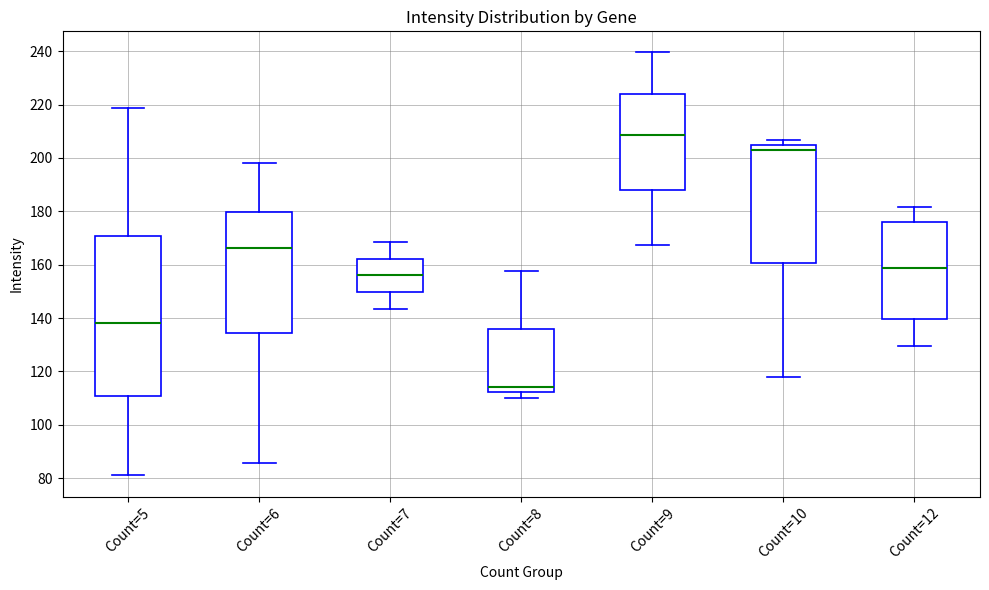

Reading left to right, read every box against the y-axis: the position of its median line, the range the box covers, and the ends of its whiskers. The values are not printed on the chart, so give them approximately, as read against the axis.

Count=5: median 138, box 110 to 170, whiskers 82 to 218
Count=6: median 166, box 134 to 180, whiskers 86 to 198
Count=7: median 156, box 150 to 162, whiskers 144 to 168
Count=8: median 114, box 112 to 136, whiskers 110 to 158
Count=9: median 208, box 188 to 224, whiskers 168 to 240
Count=10: median 202, box 160 to 204, whiskers 118 to 206
Count=12: median 158, box 140 to 176, whiskers 130 to 182